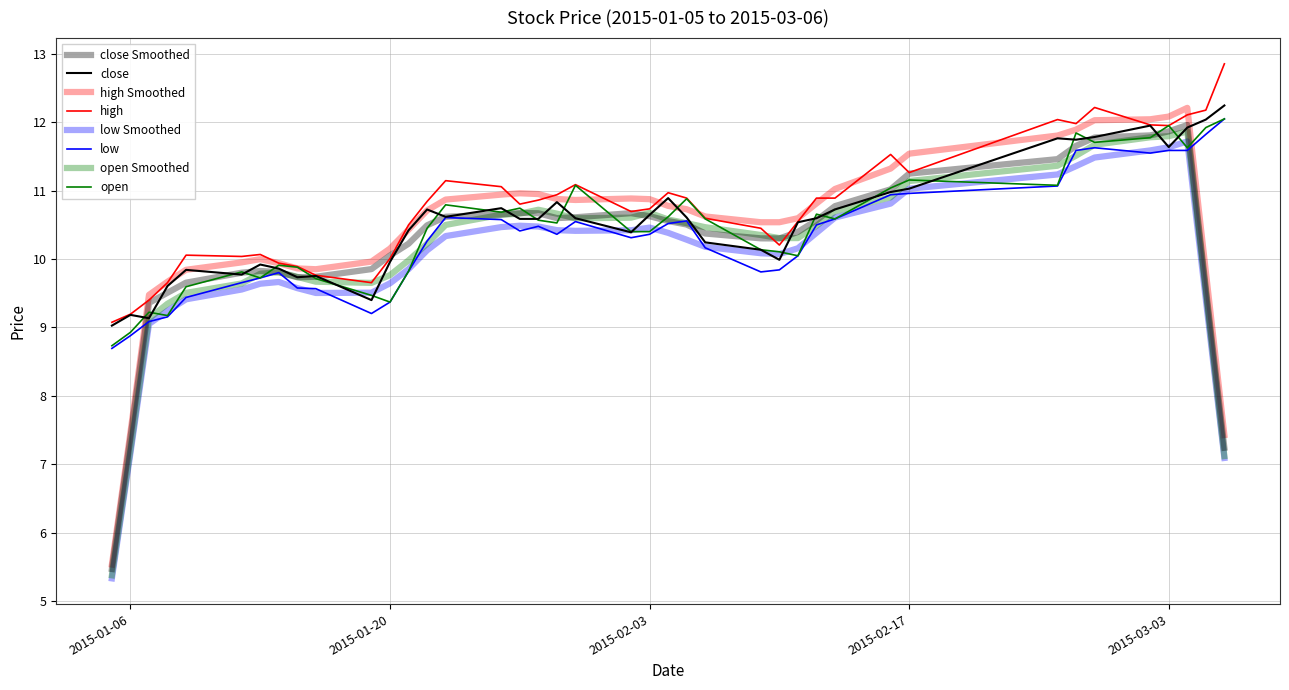

True or false: high and close cross at least once.

False